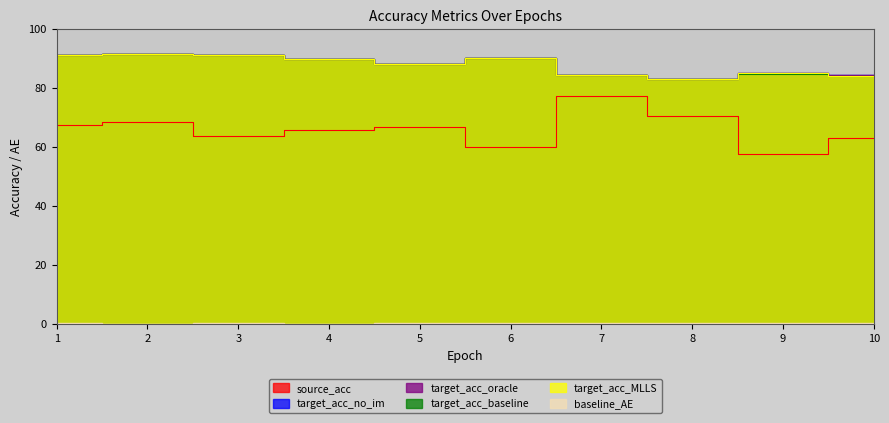

True or false: source_acc has a value of 15.5 at 6.

False